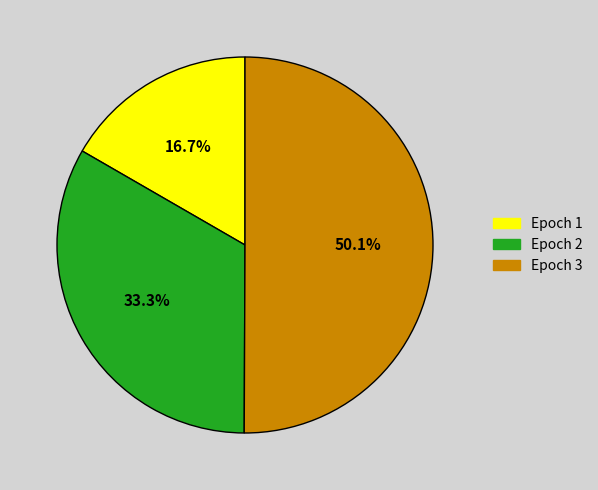

Is it true that Epoch 2 is 33% of the pie?

True